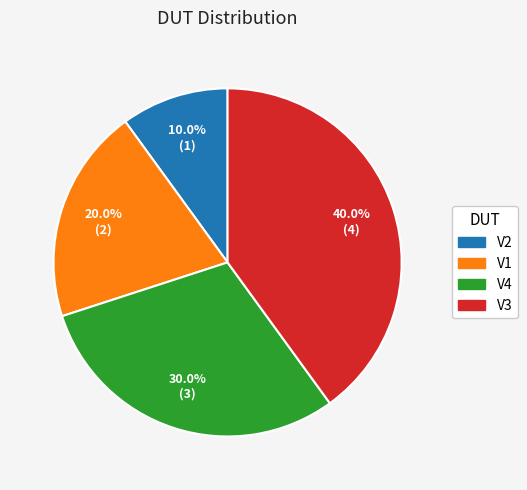

What is the ratio of the value at V1 to the value at V4?

0.7